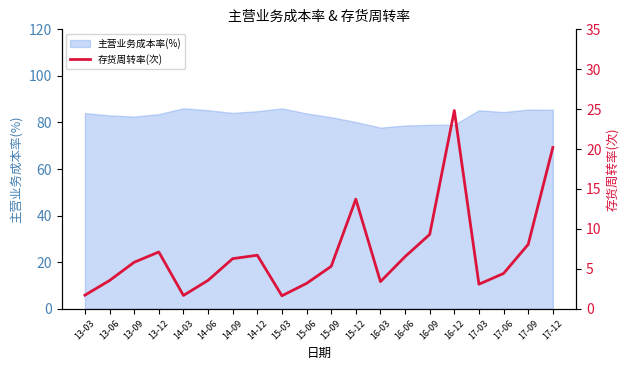

Reading left to right, list all the values displayed in this chart.

13-03=1.7	13-06=3.5	13-09=5.8	13-12=7.1	14-03=1.7	14-06=3.6	14-09=6.3	14-12=6.7	15-03=1.6	15-06=3.2	15-09=5.3	15-12=13.7	16-03=3.4	16-06=6.5	16-09=9.3	16-12=24.8	17-03=3.1	17-06=4.4	17-09=8.1	17-12=20.2